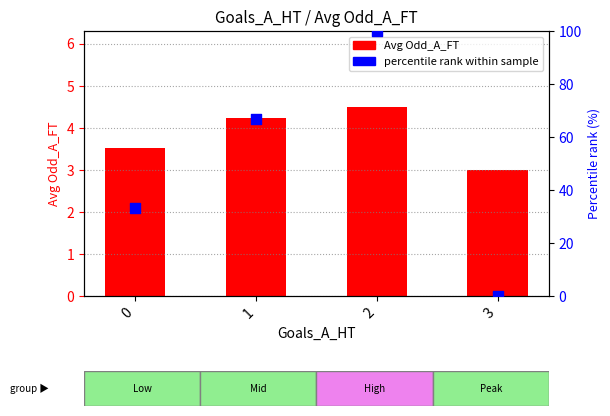

Which series has the largest total across all categories?

percentile rank